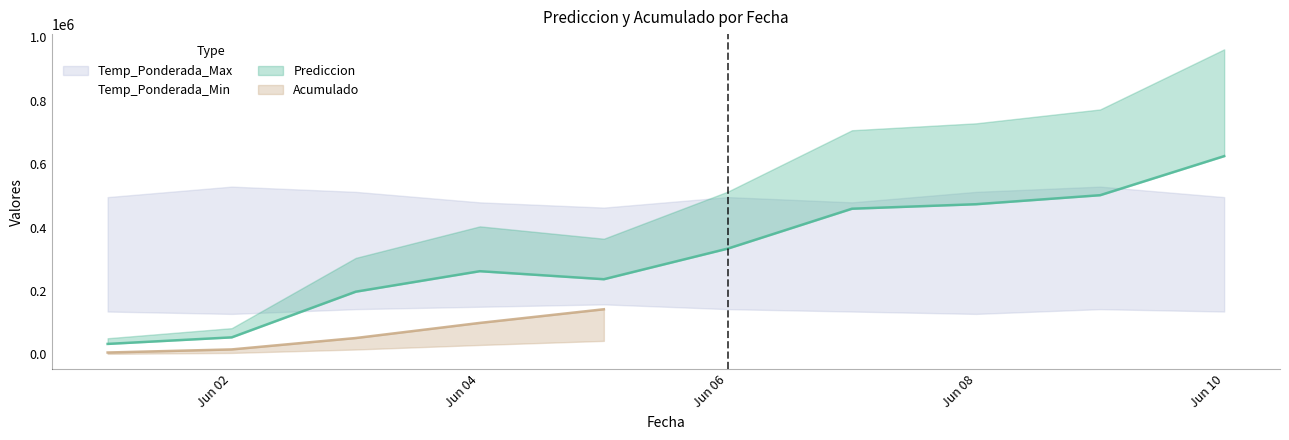

What is the value of the 9th point from the left?

142833.1